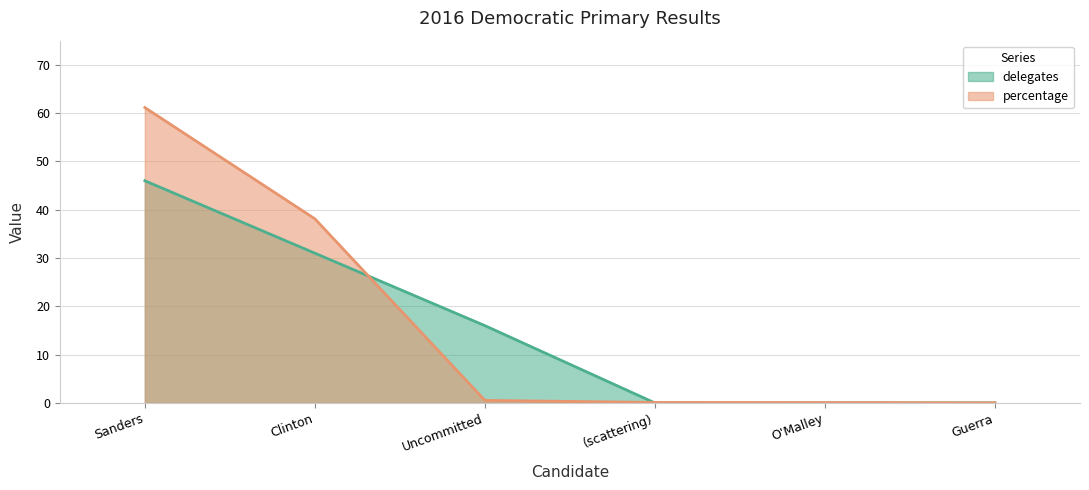

What are all the series names shown in the legend?

delegates, percentage